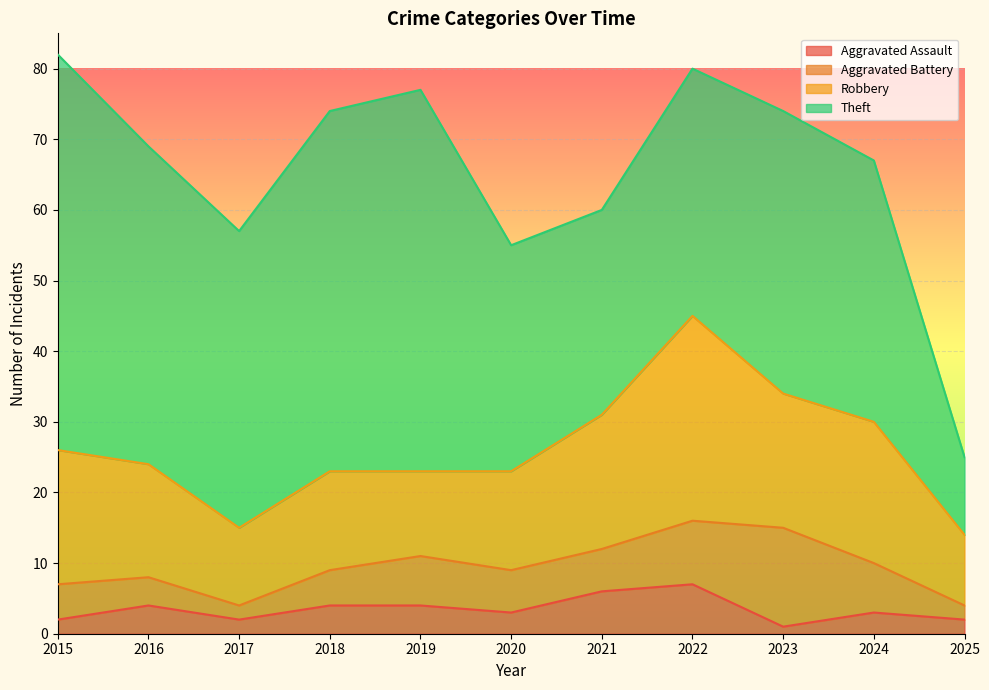

Rank the series at 2024 from highest to lowest value.

Theft, Robbery, Aggravated Battery, Aggravated Assault